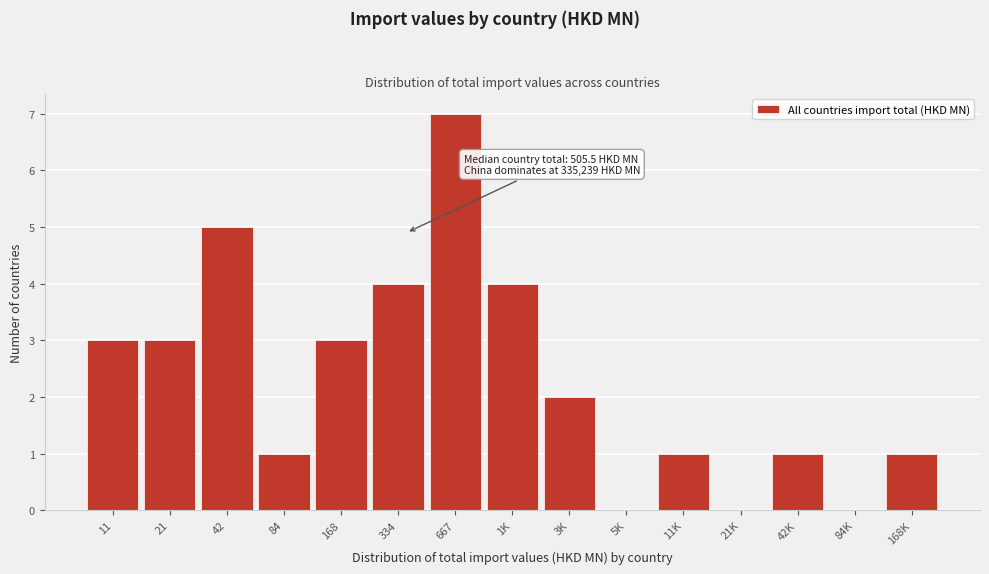

Reading left to right, transcribe all the data shown in this chart.

11=3	21=3	42=5	84=1	168=3	334=4	667=7	1K=4	3K=2	5K=0	11K=1	21K=0	42K=1	84K=0	168K=1